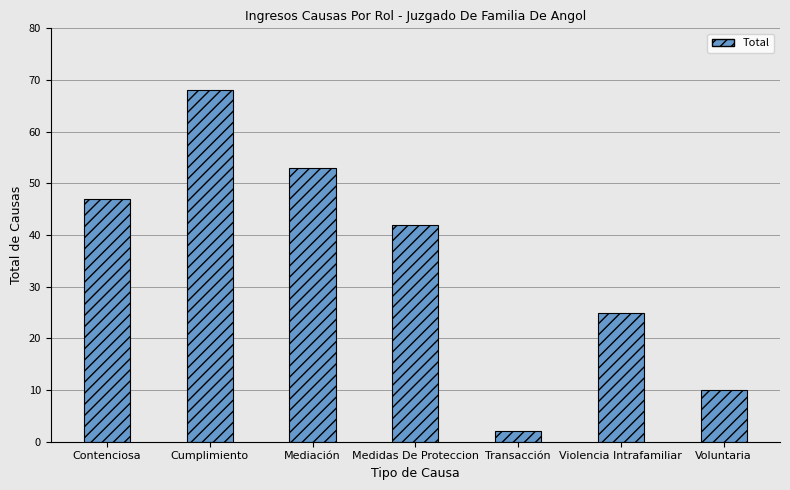

What is the ratio of the value at Cumplimiento to the value at Transacción?

34.0